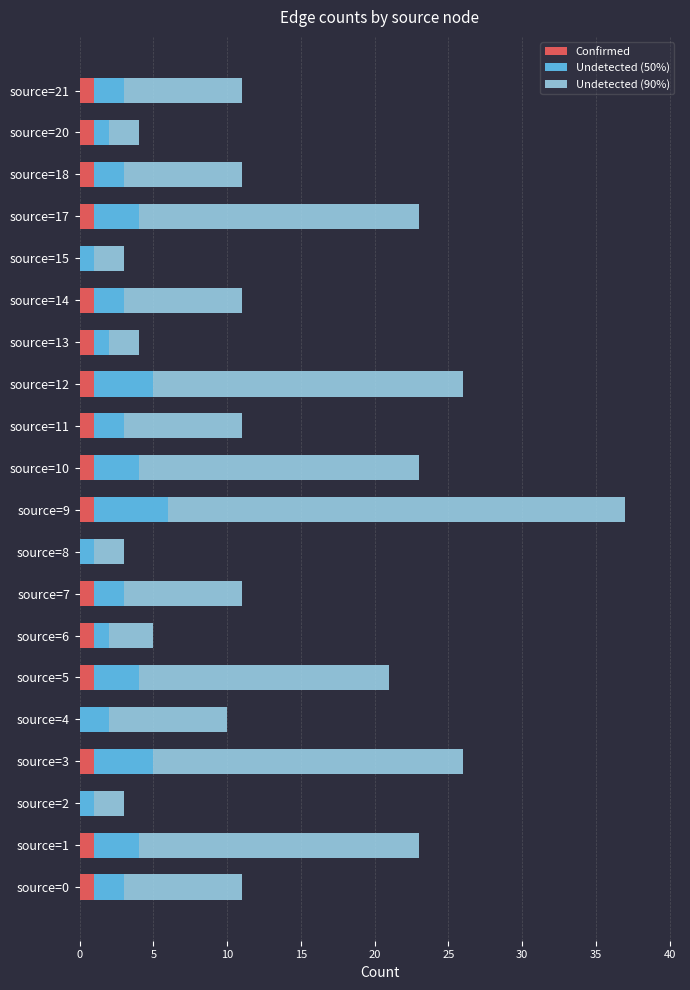

True or false: Confirmed has a value of 1 at source=9.

True